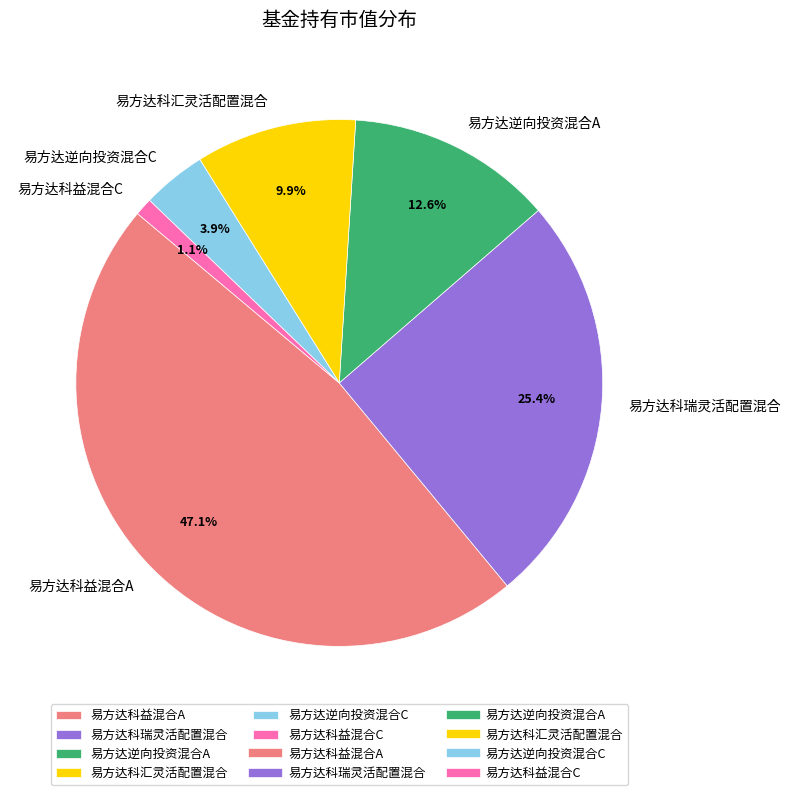

Is it true that 易方达科汇灵活配置混合 is 2% of the pie?

False